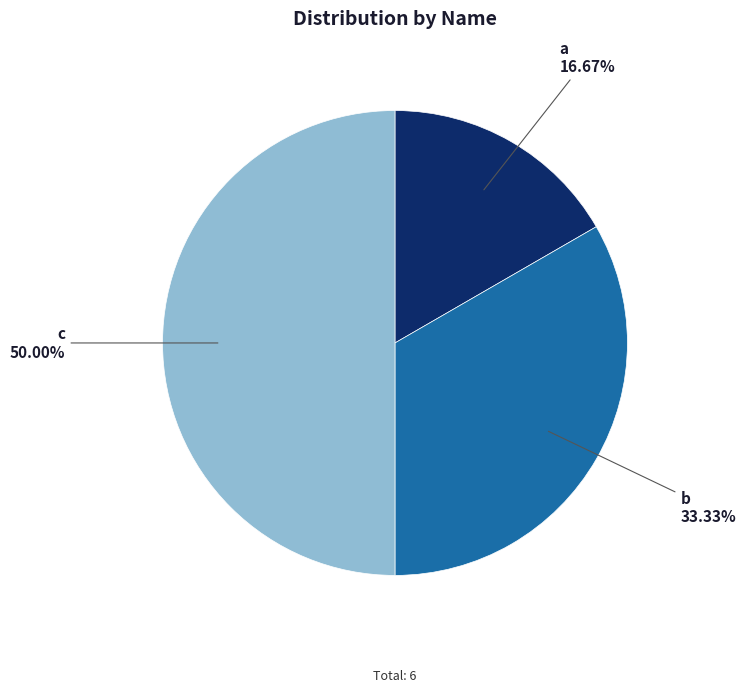

Rank the categories by value from lowest to highest.

a, b, c